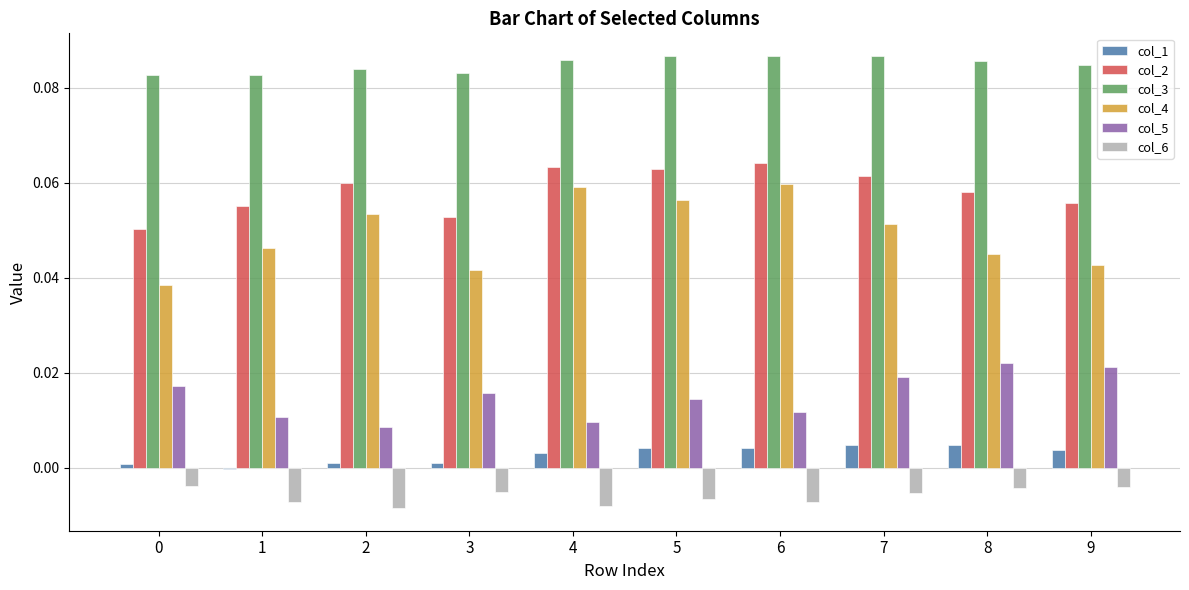

What is the sum of all col_5 values?

0.2